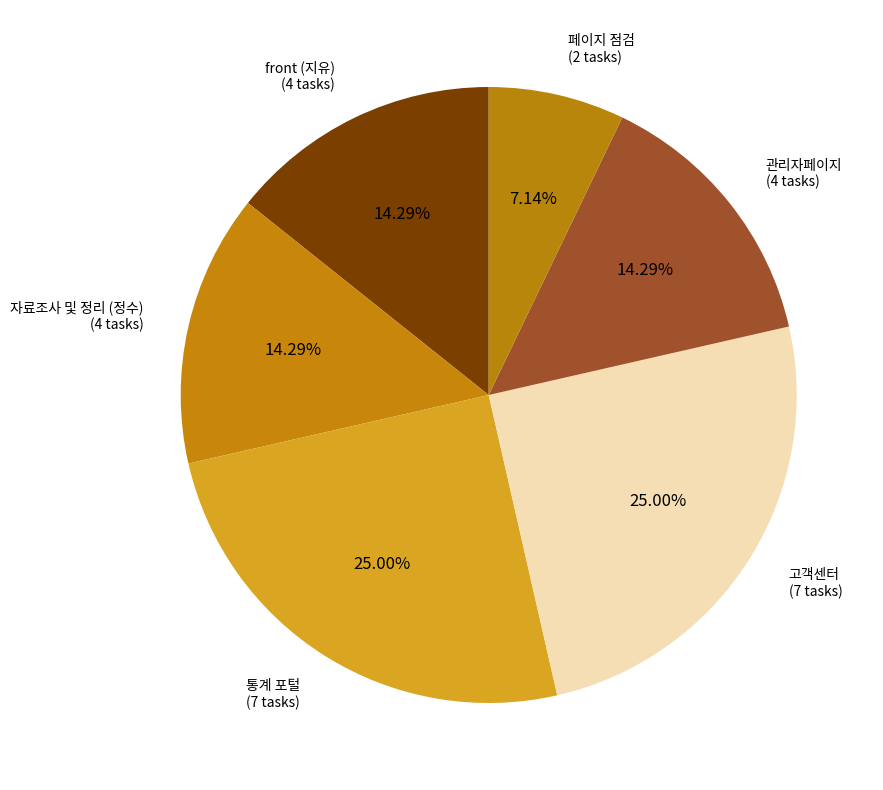

Between 고객센터 (7 tasks) and 자료조사 및 정리 (정수) (4 tasks), which is larger?

고객센터 (7 tasks)